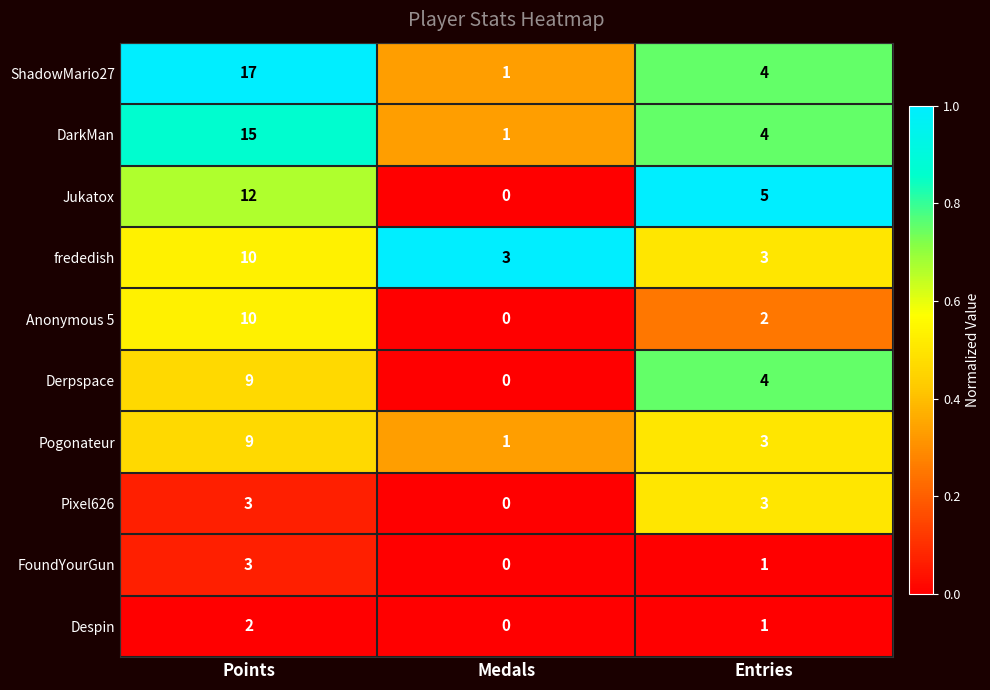

At which label does Despin first exceed 1?

Points